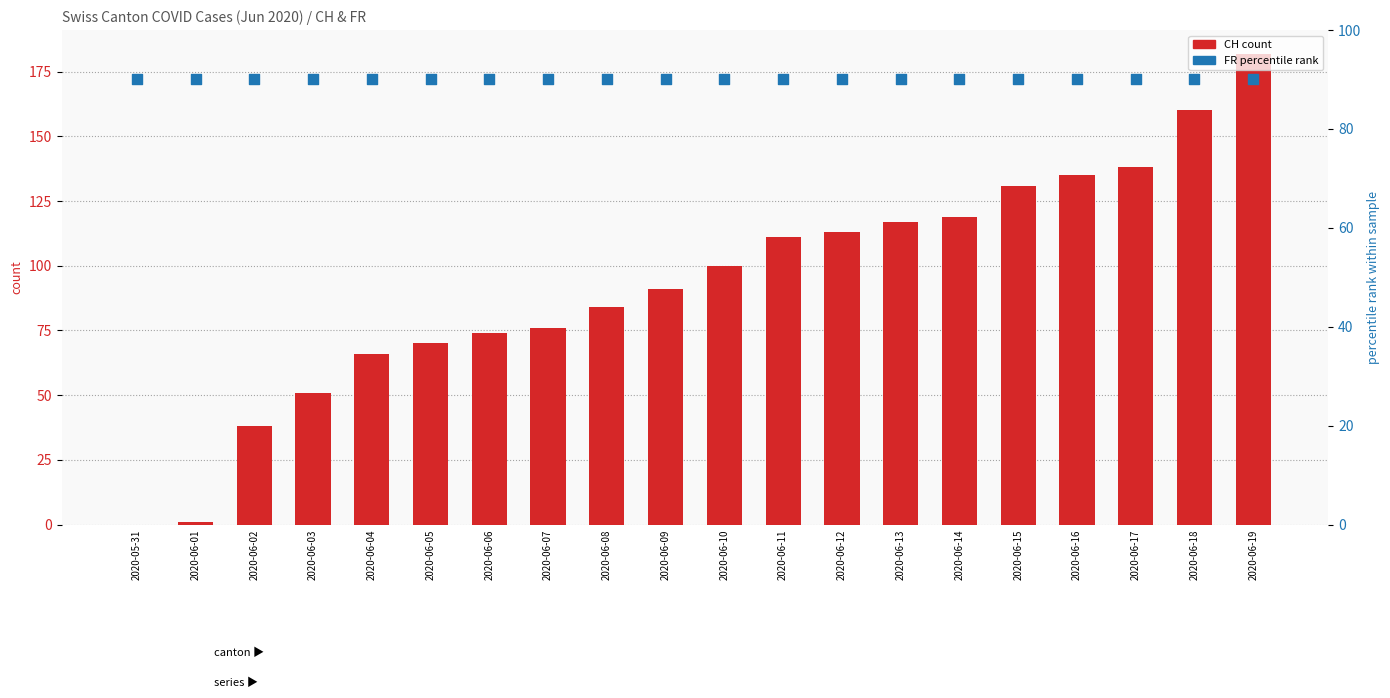

Which series has the largest Y range (max minus min)?

CH (count)